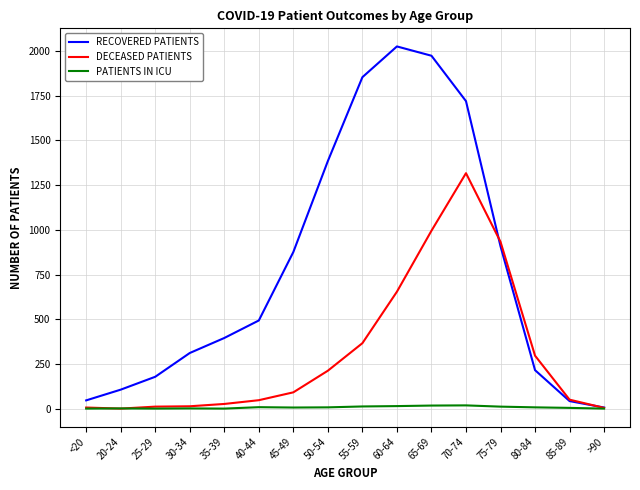

What is the difference between the maximum and minimum values in the PATIENTS IN ICU series?

18